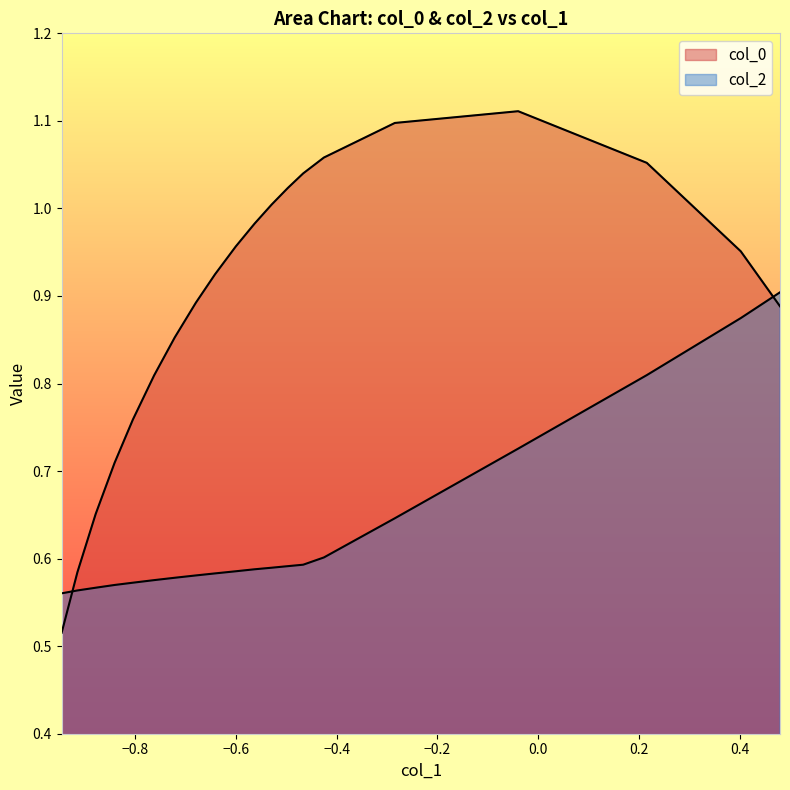

Is the value of col_0 at 10 greater than the value of col_2 at 9?

Yes